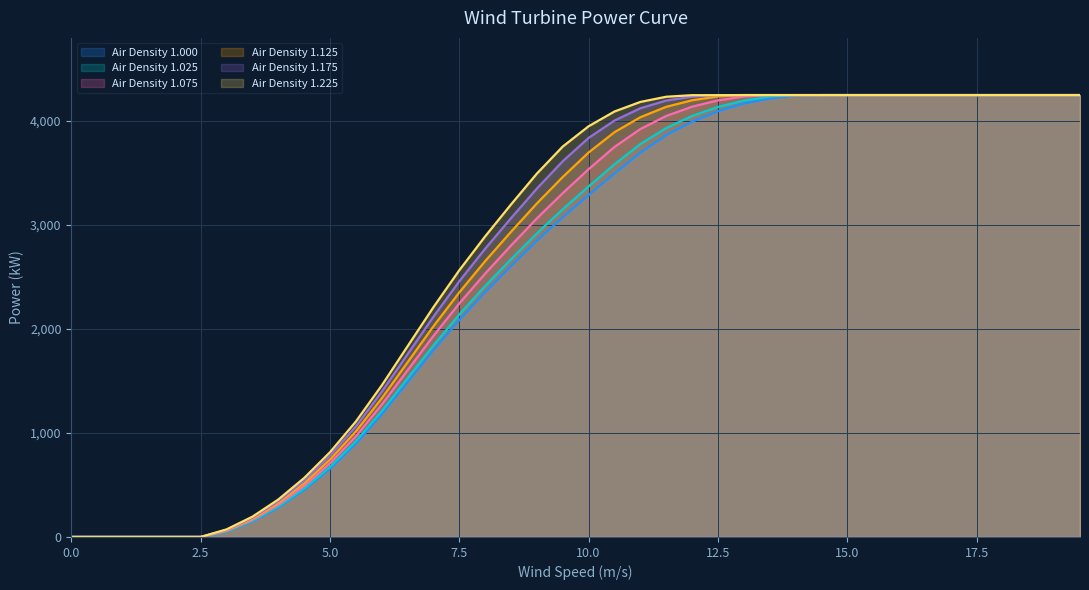

At 4.5, list the series in order from largest to smallest.

1.225, 1.175, 1.125, 1.075, 1.025, 1.000